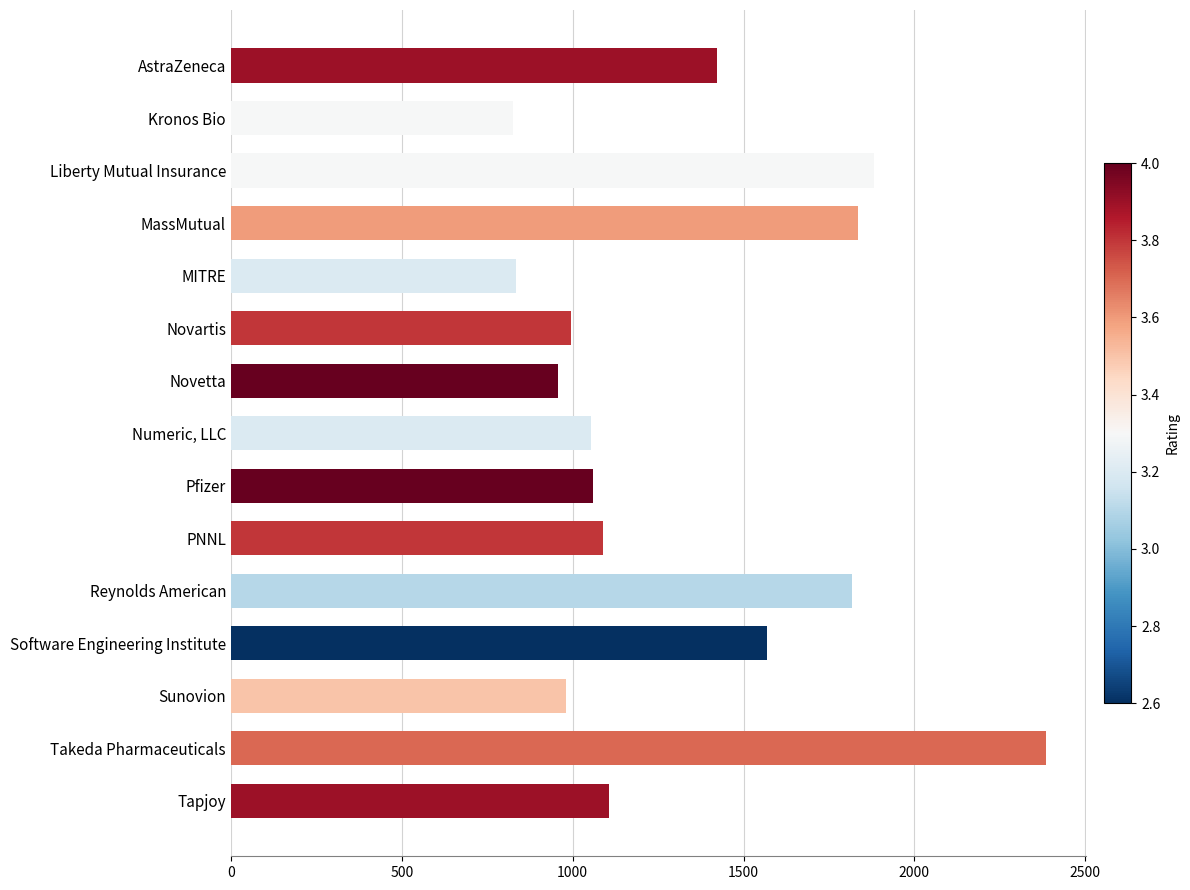

What is the label of the 14th bar from the top?

Takeda Pharmaceuticals